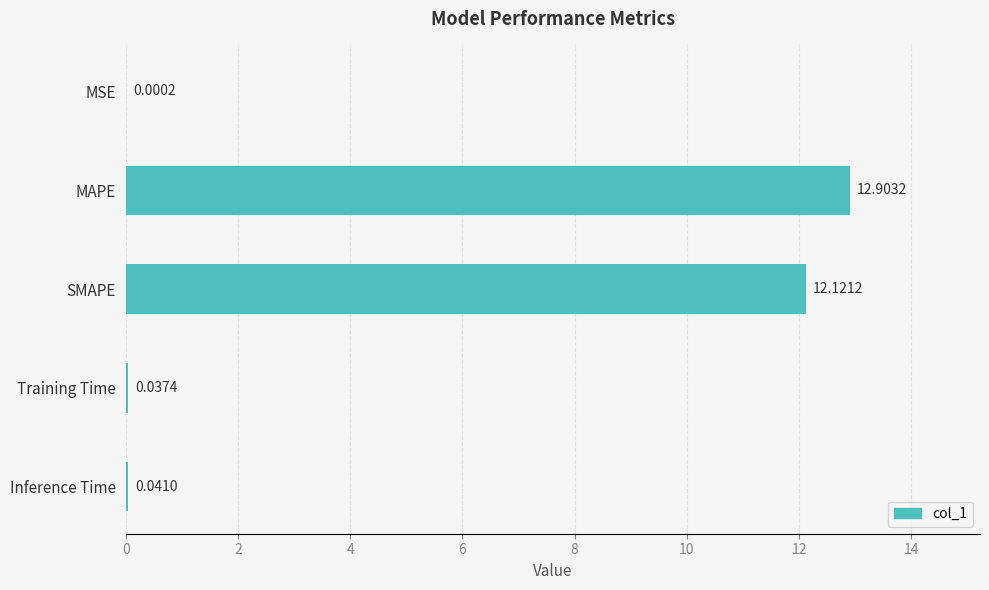

What is the sum of the values at SMAPE and Inference Time?

12.2